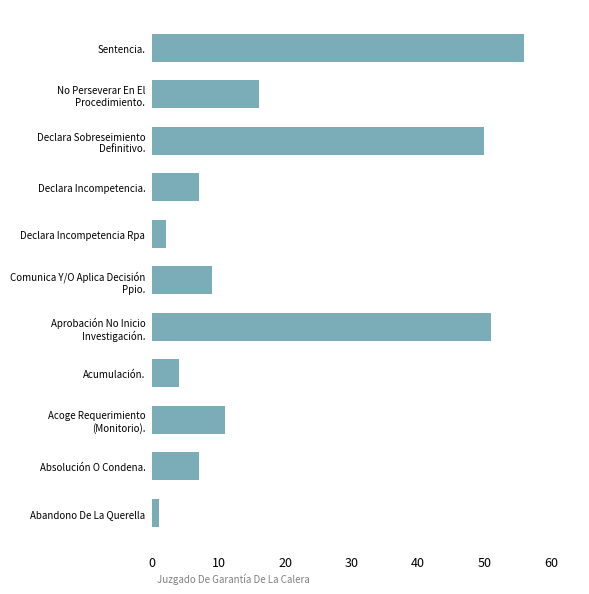

Which label corresponds to the largest value in the chart?

Sentencia.